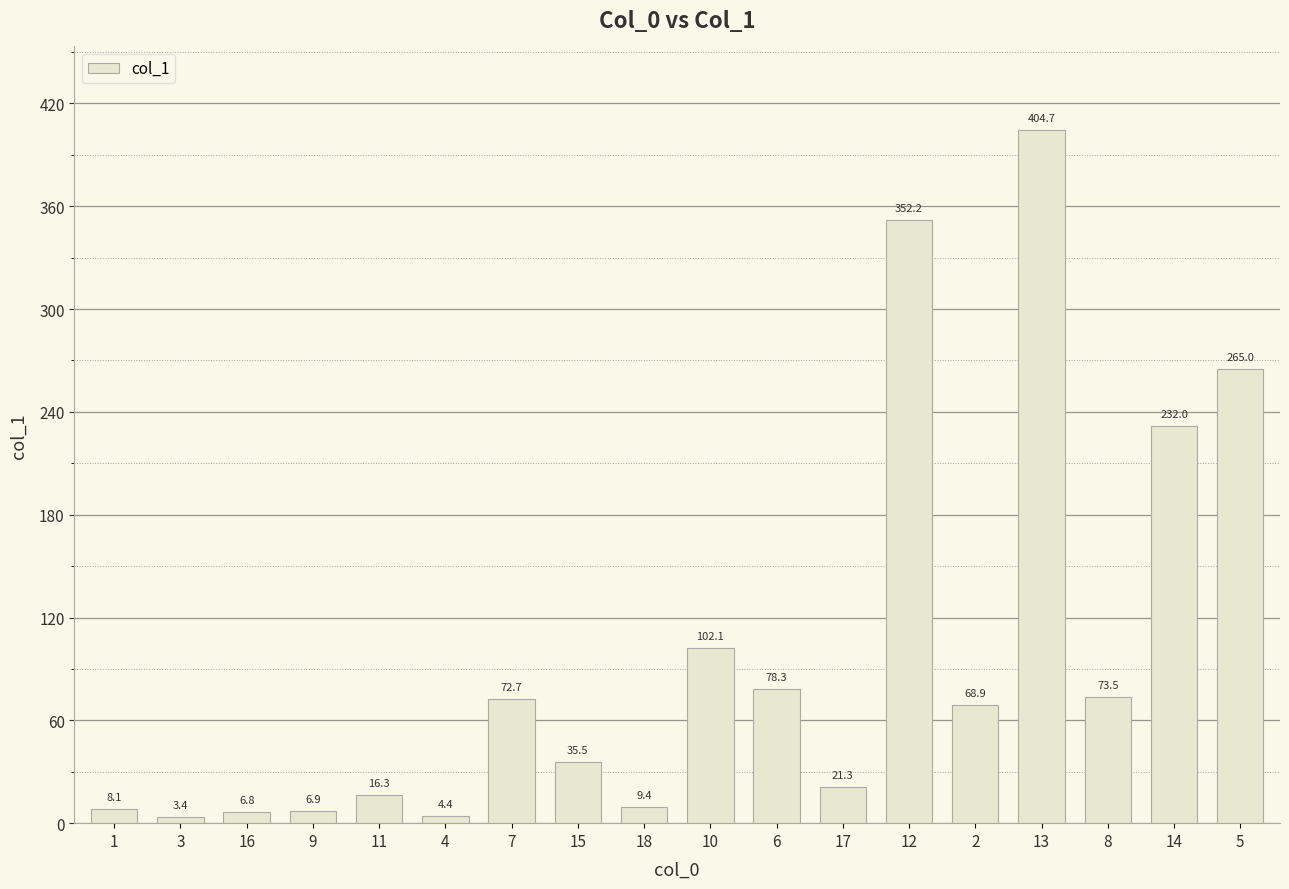

Reading right to left, list all the values displayed in this chart.

5=265.0	14=232.0	8=73.5	13=404.7	2=68.9	12=352.2	17=21.3	6=78.3	10=102.1	18=9.4	15=35.5	7=72.7	4=4.4	11=16.3	9=6.9	16=6.8	3=3.4	1=8.1